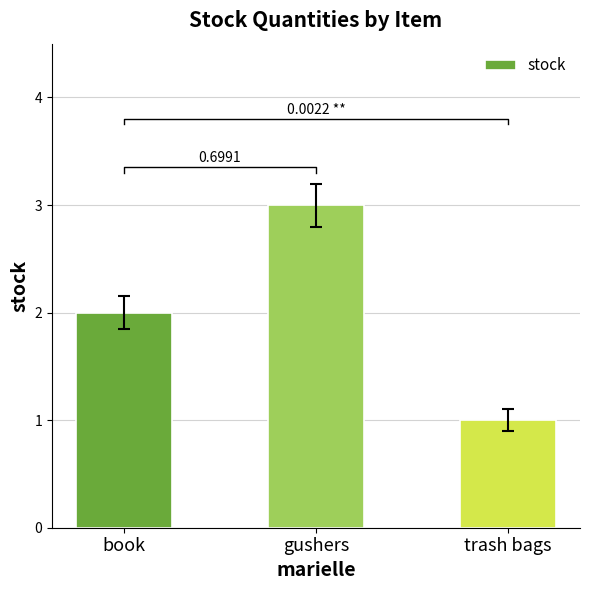

What is the difference between the maximum and minimum values?

2